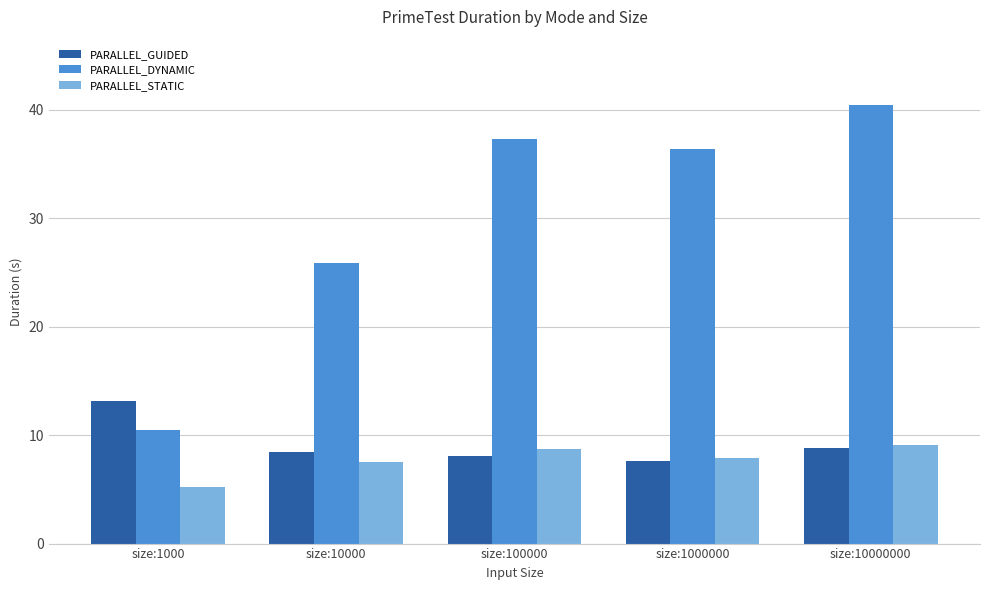

What is the maximum value for PARALLEL_STATIC?

9.1